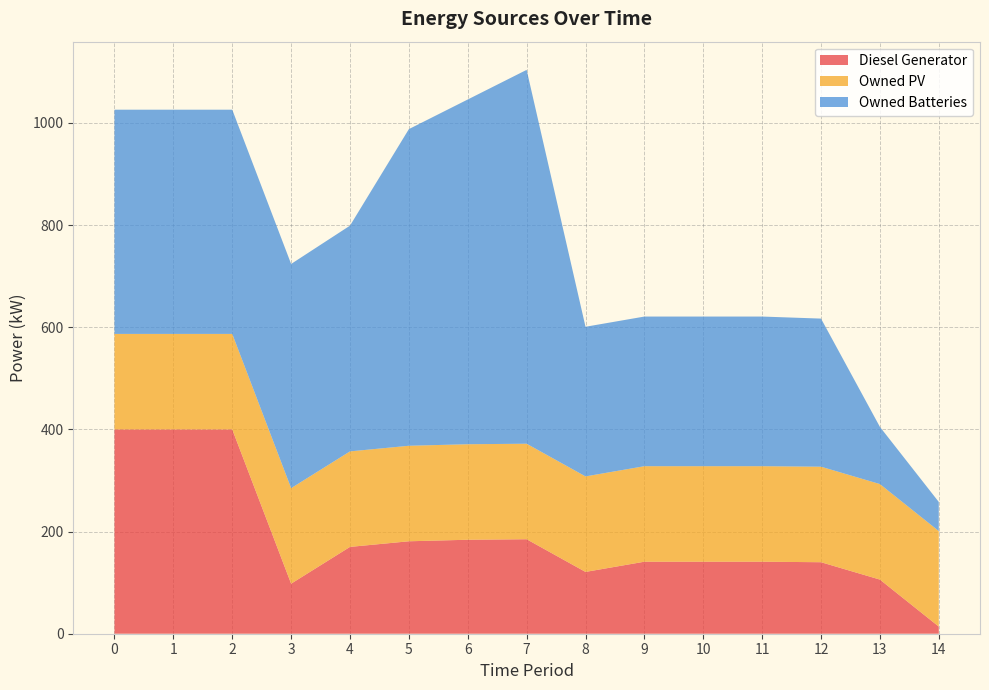

Reading left to right, transcribe all the data shown in this chart.

Diesel Generator: 0=400	1=400	2=400	3=98	4=170	5=181	6=184	7=185	8=121	9=141	10=141	11=141	12=140	13=106	14=14
Owned PV: 0=187	1=187	2=187	3=187	4=187	5=187	6=187	7=187	8=187	9=187	10=187	11=187	12=187	13=187	14=187
Owned Batteries: 0=439	1=439	2=439	3=439	4=442	5=620	6=675	7=732	8=293	9=293	10=293	11=293	12=290	13=112	14=57